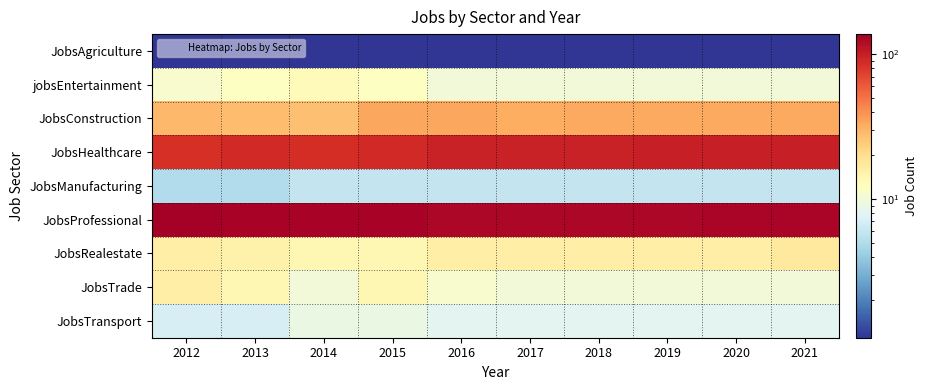

Reading right to left, list all the values displayed in this chart.

JobsAgriculture: 2021=1	2020=1	2019=1	2018=1	2017=1	2016=1	2015=1	2014=1	2013=1	2012=1
jobsEntertainment: 2021=10	2020=10	2019=10	2018=10	2017=10	2016=10	2015=12	2014=13	2013=12	2012=11
JobsConstruction: 2021=33	2020=33	2019=33	2018=33	2017=32	2016=34	2015=34	2014=27	2013=28	2012=29
JobsHealthcare: 2021=100	2020=100	2019=99	2018=98	2017=97	2016=97	2015=91	2014=87	2013=90	2012=85
JobsManufacturing: 2021=6	2020=6	2019=6	2018=6	2017=6	2016=6	2015=6	2014=6	2013=5	2012=5
JobsProfessional: 2021=128	2020=128	2019=127	2018=127	2017=127	2016=127	2015=132	2014=131	2013=132	2012=138
JobsRealestate: 2021=17	2020=16	2019=16	2018=16	2017=16	2016=16	2015=14	2014=14	2013=15	2012=16
JobsTrade: 2021=10	2020=10	2019=10	2018=10	2017=10	2016=11	2015=14	2014=10	2013=14	2012=16
JobsTransport: 2021=8	2020=8	2019=8	2018=8	2017=8	2016=8	2015=9	2014=9	2013=7	2012=7